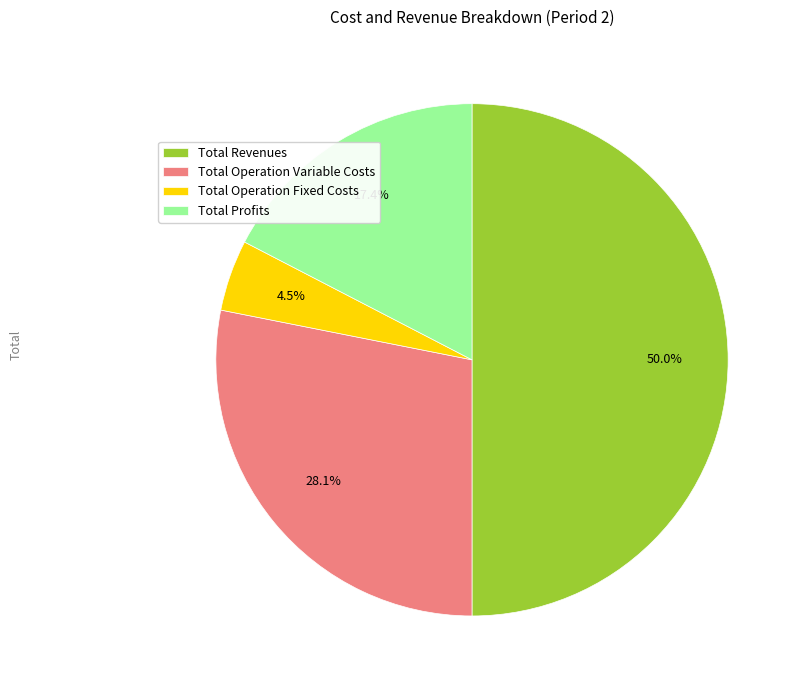

To the nearest percent, what is the average slice percentage?

25%